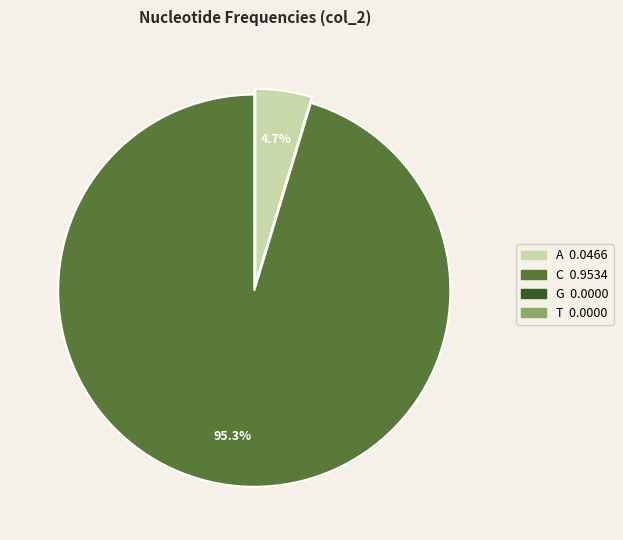

Between C and A, which is larger?

C